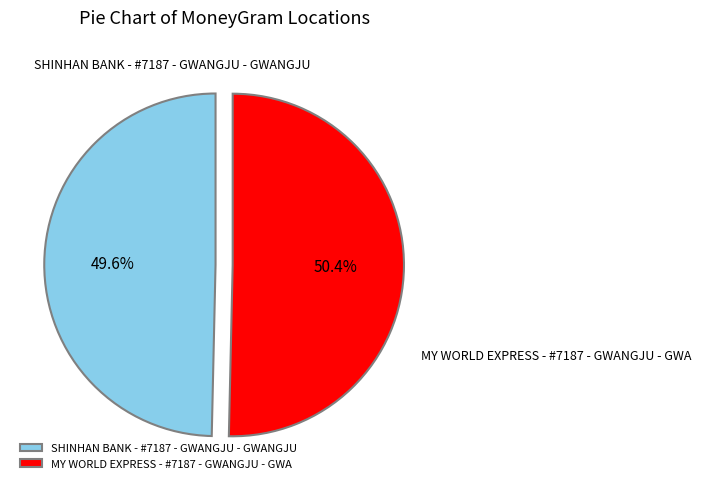

What percentage is the MY WORLD EXPRESS - #7187 - GWANGJU - GWA slice, to the nearest percent?

50%